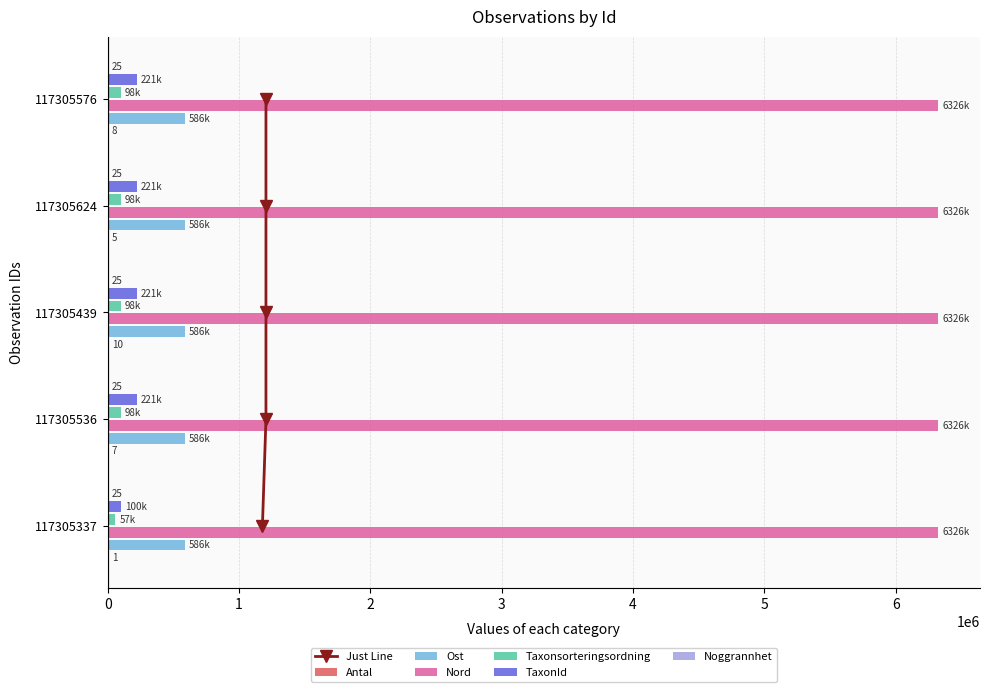

What is the difference between the second highest and second lowest values in the Ost series?

24